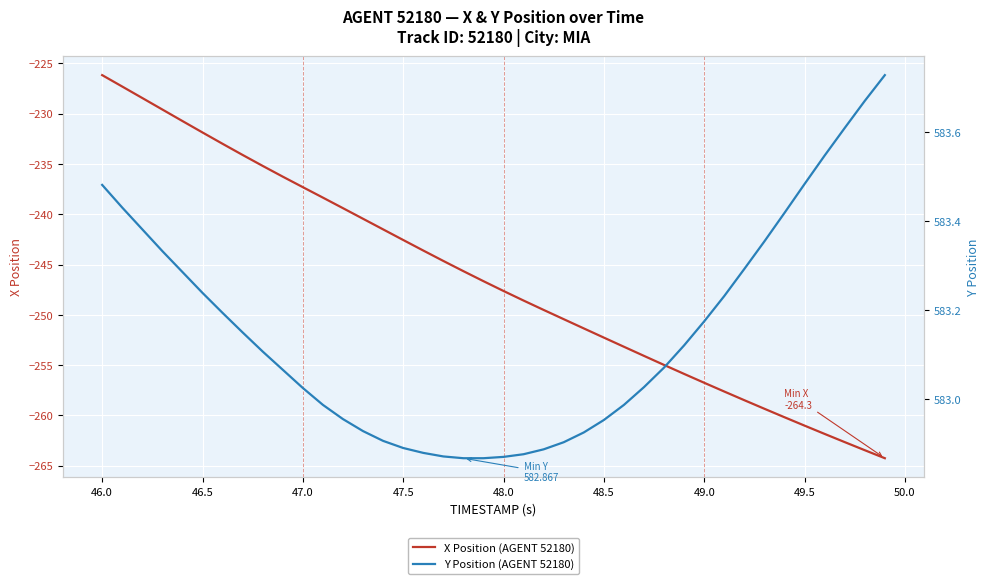

True or false: X Position (AGENT 52180) has a value of -247.6 at 48.0.

True